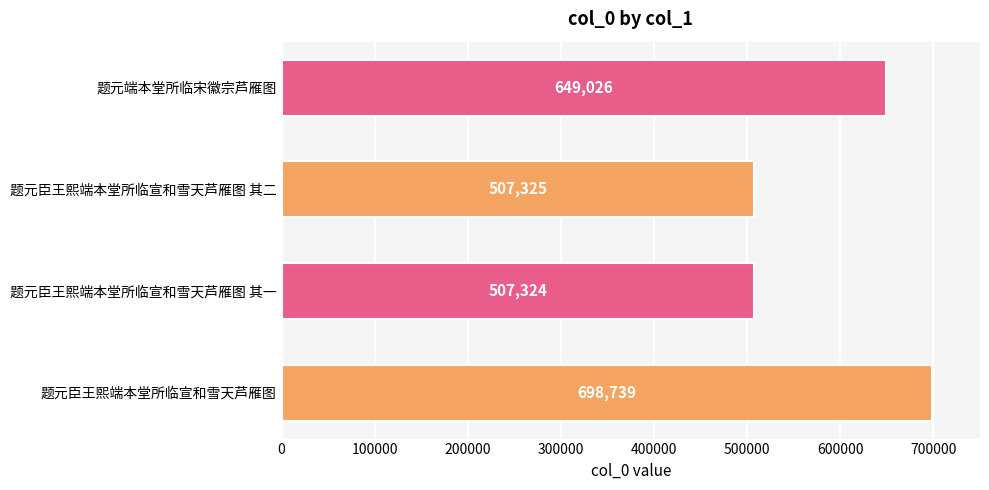

Approximately how many times larger is the value at 题元臣王熙端本堂所临宣和雪天芦雁图 compared to 题元端本堂所临宋徽宗芦雁图?

1.1